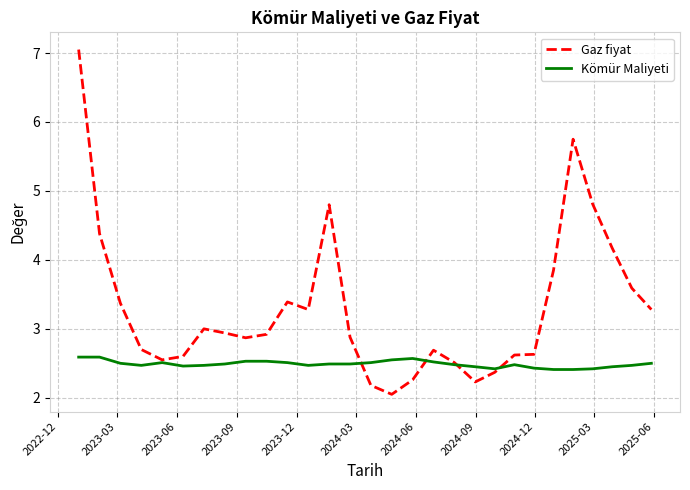

How many lines are shown in the chart?

2